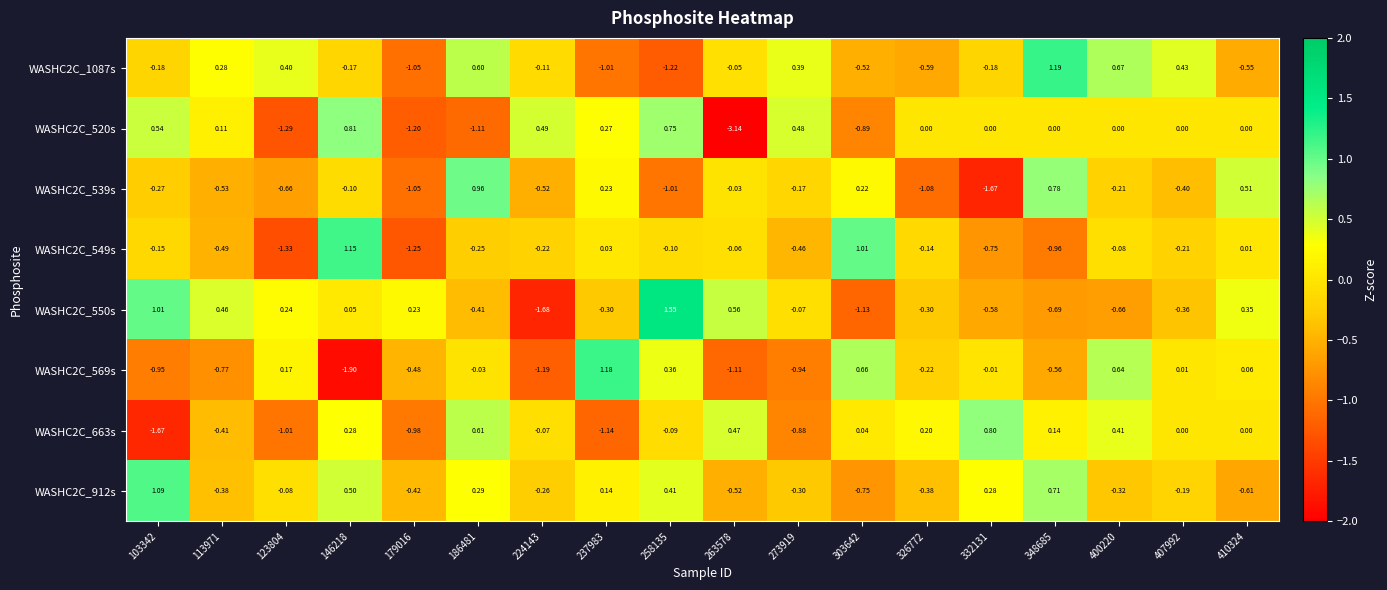

Which category has the highest value across all series?

258135